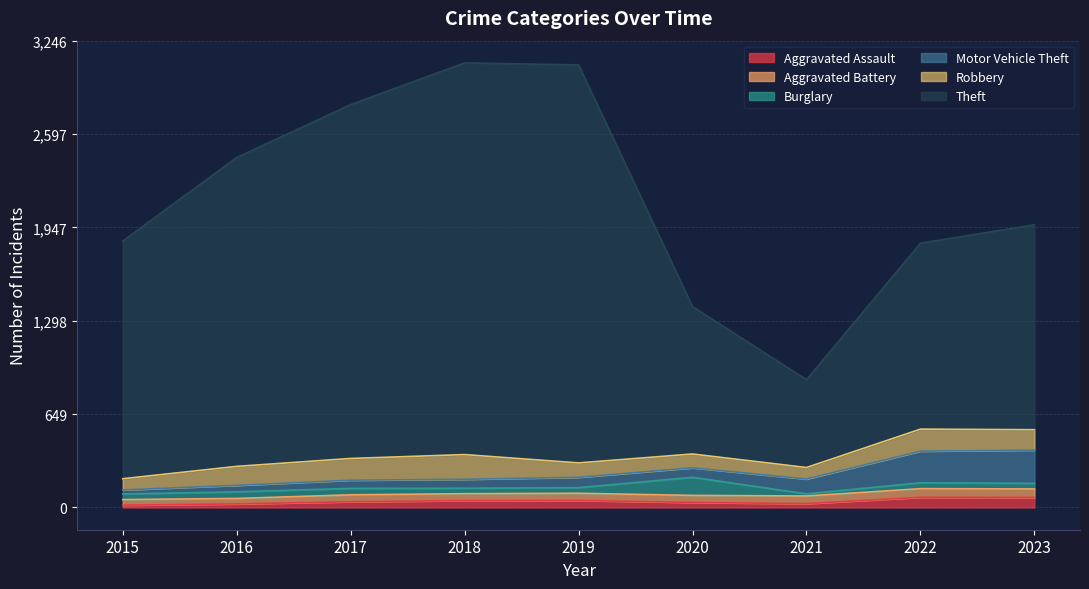

What is the sum of all Motor Vehicle Theft values?

884